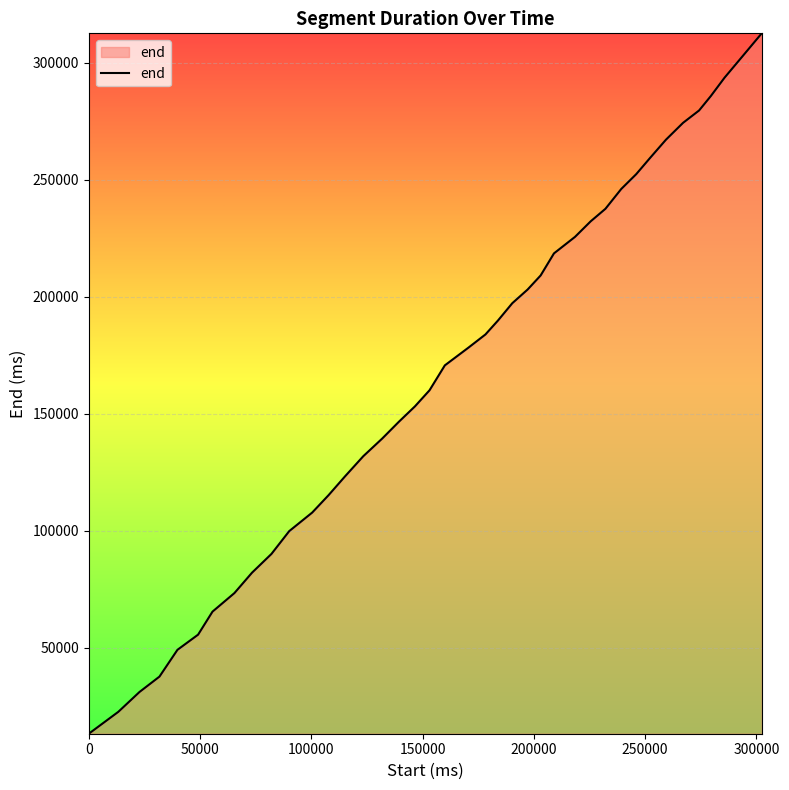

What is the difference between the maximum and minimum values?

299200